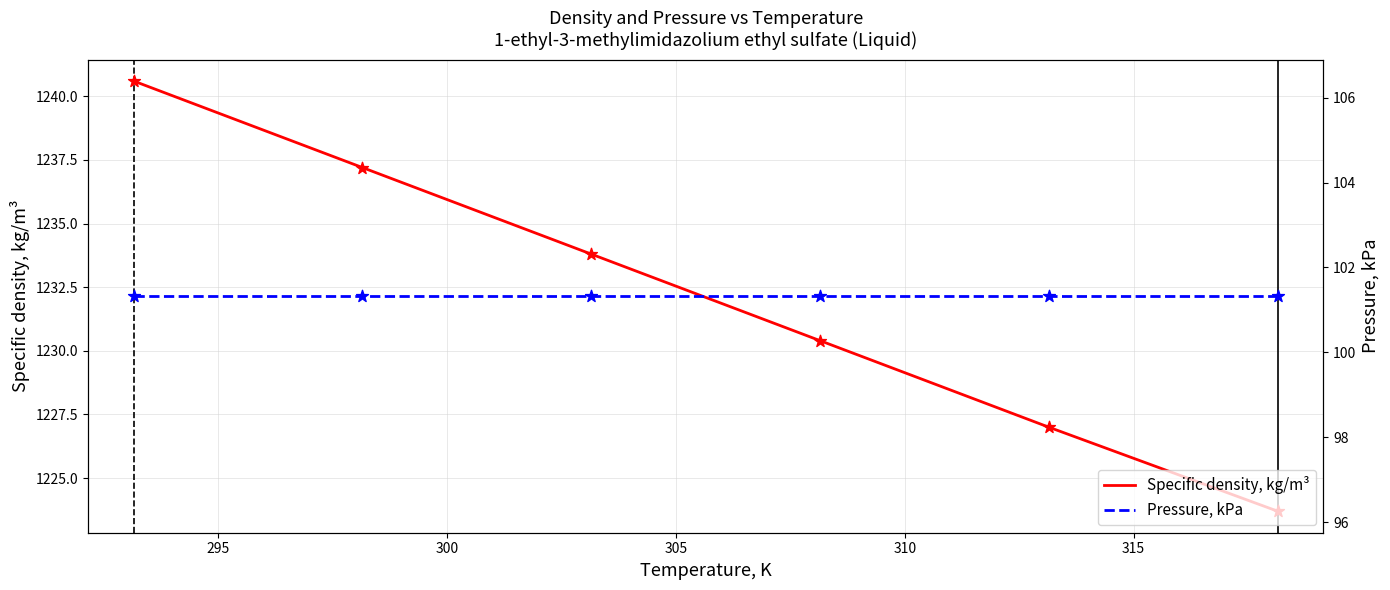

Which series reaches the maximum Y coordinate?

Specific density, kg/m³